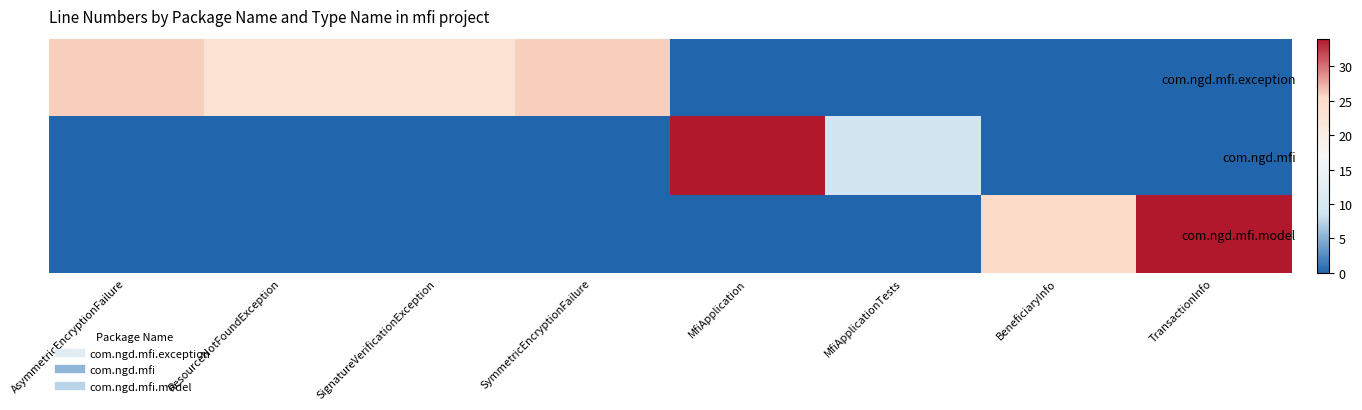

Reading right to left, extract all data points from this chart.

com.ngd.mfi.exception: TransactionInfo=0	BeneficiaryInfo=0	MfiApplicationTests=0	MfiApplication=0	SymmetricEncryptionFailure=26	SignatureVerificationException=23	ResourceNotFoundException=23	AsymmetricEncryptionFailure=26
com.ngd.mfi: TransactionInfo=0	BeneficiaryInfo=0	MfiApplicationTests=9	MfiApplication=34	SymmetricEncryptionFailure=0	SignatureVerificationException=0	ResourceNotFoundException=0	AsymmetricEncryptionFailure=0
com.ngd.mfi.model: TransactionInfo=34	BeneficiaryInfo=25	MfiApplicationTests=0	MfiApplication=0	SymmetricEncryptionFailure=0	SignatureVerificationException=0	ResourceNotFoundException=0	AsymmetricEncryptionFailure=0